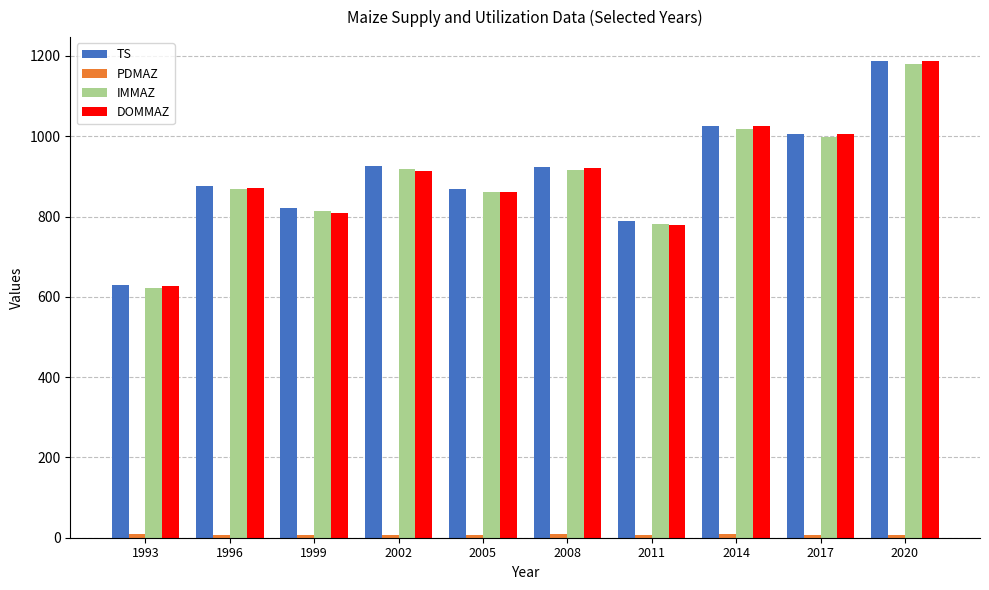

What is the sum of all IMMAZ values?

8976.4